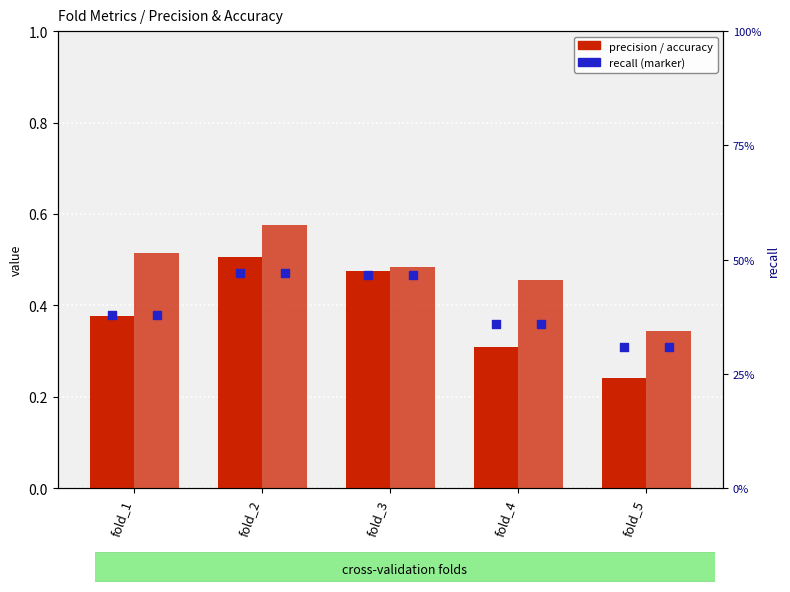

Which series has the largest total across all categories?

accuracy